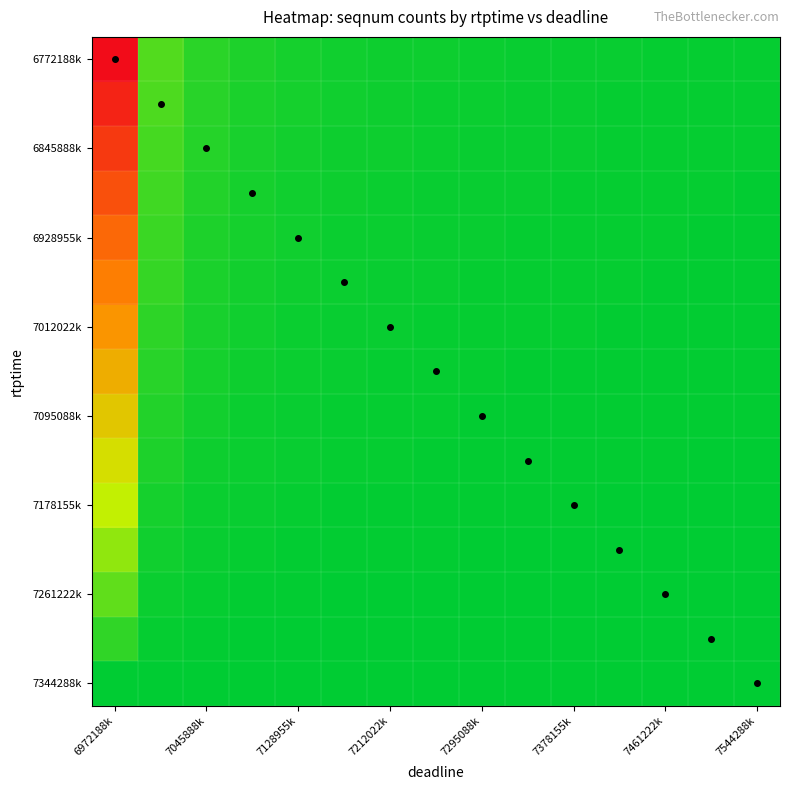

Which series has the largest range (max minus min)?

6772188k